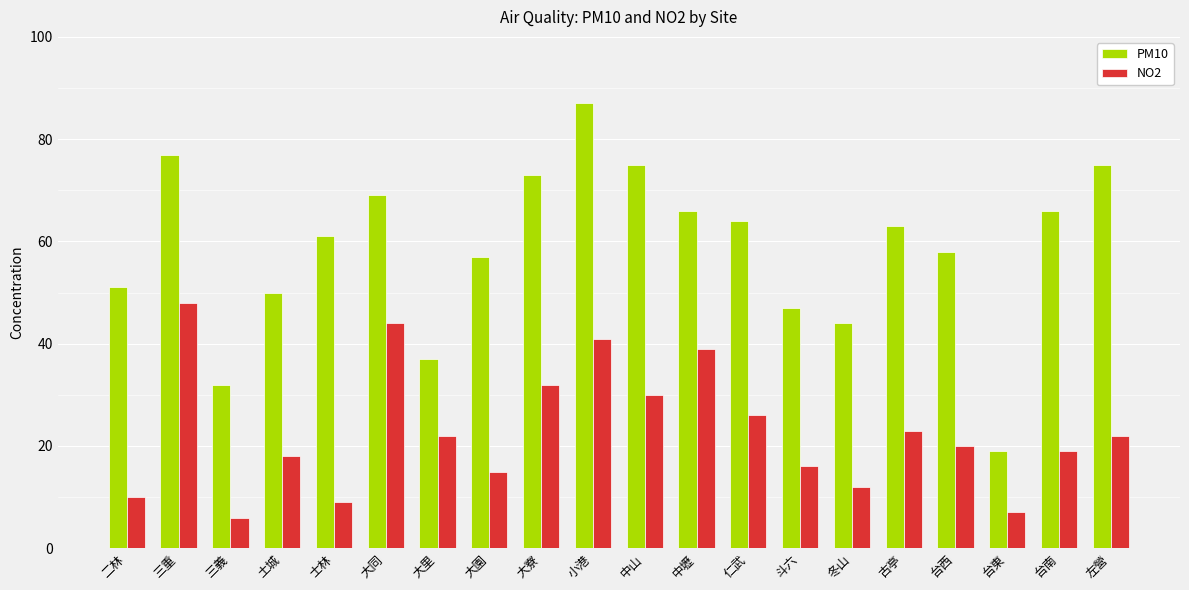

At which category does the chart reach its peak across all series?

小港